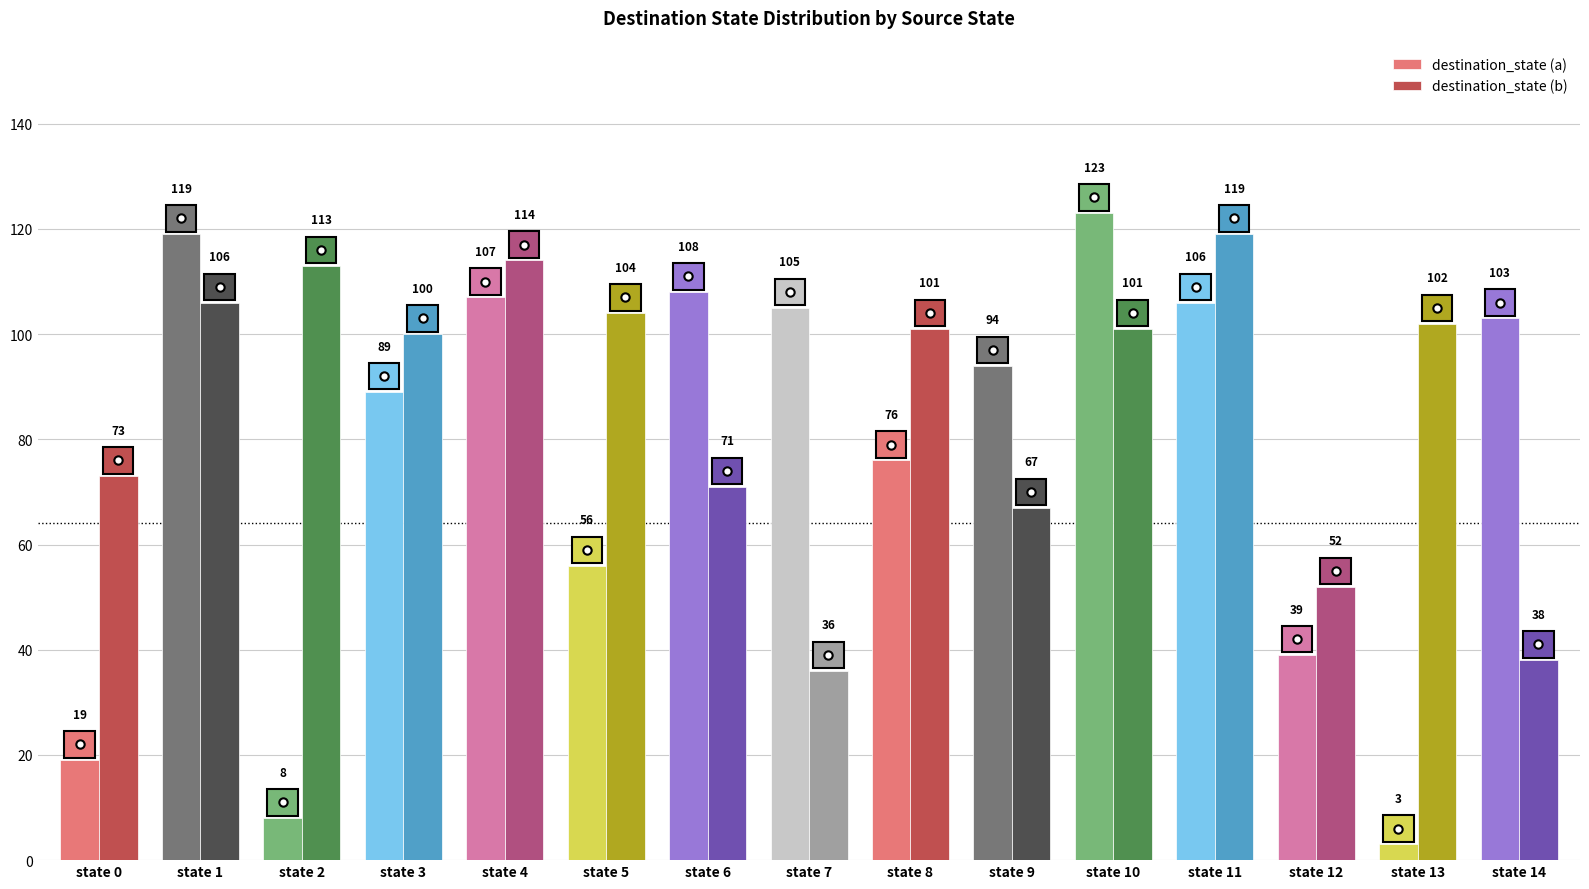

List the series in order of their peak value, highest first.

destination_state (a), destination_state (b)